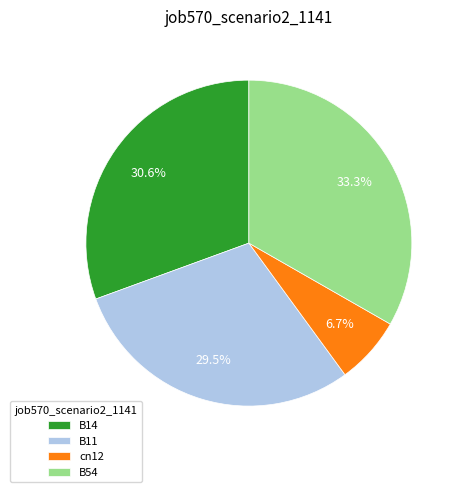

Is there any slice that represents more than half of the pie?

No